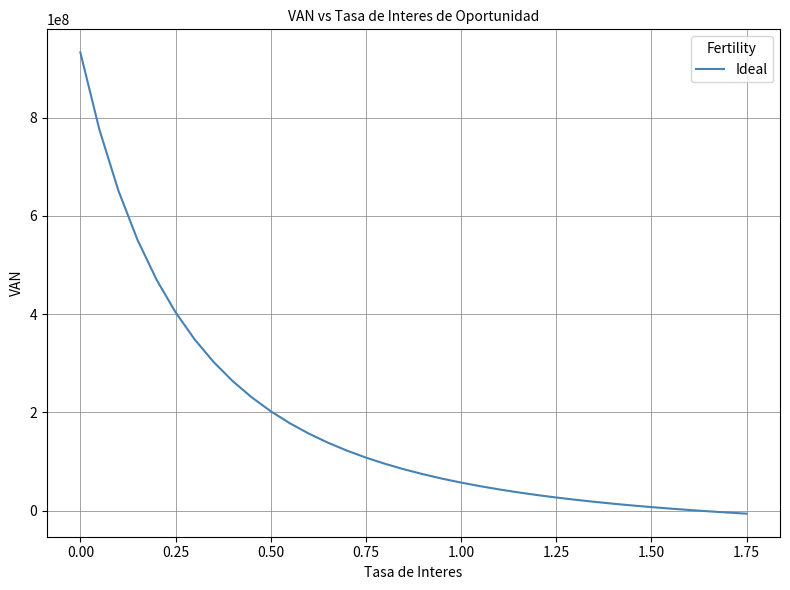

Count the number of categories in the chart.

36